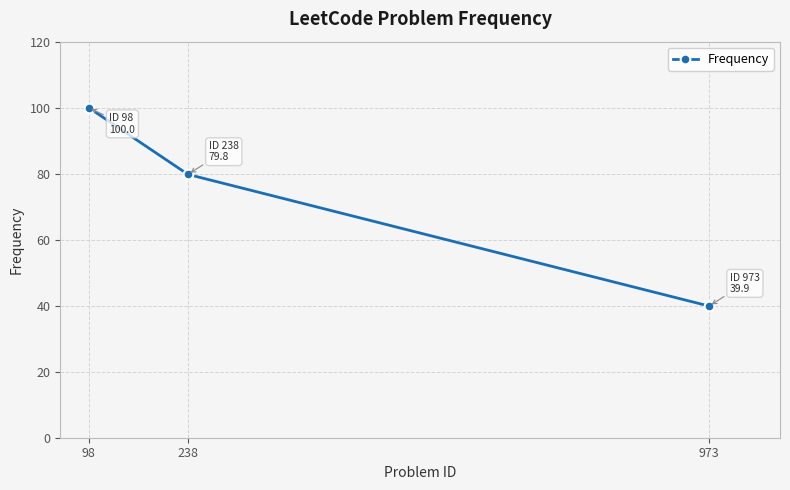

How many lines are shown in the chart?

1